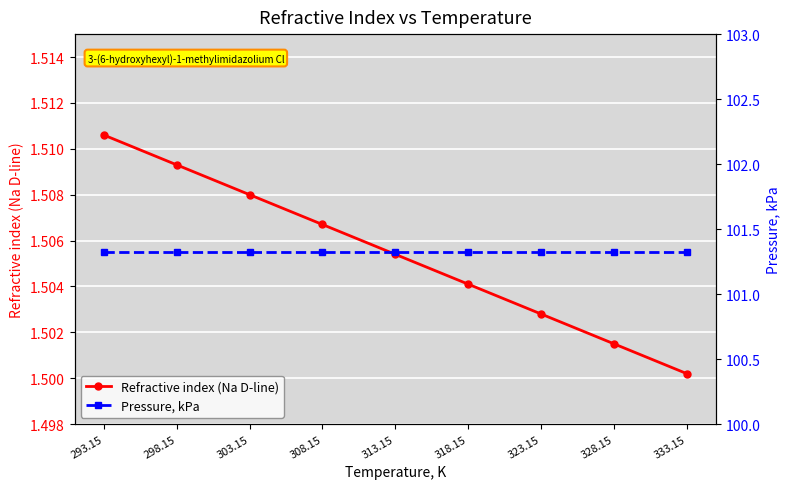

List the series in order of their overall mean, lowest first.

Refractive index (Na D-line), Pressure, kPa